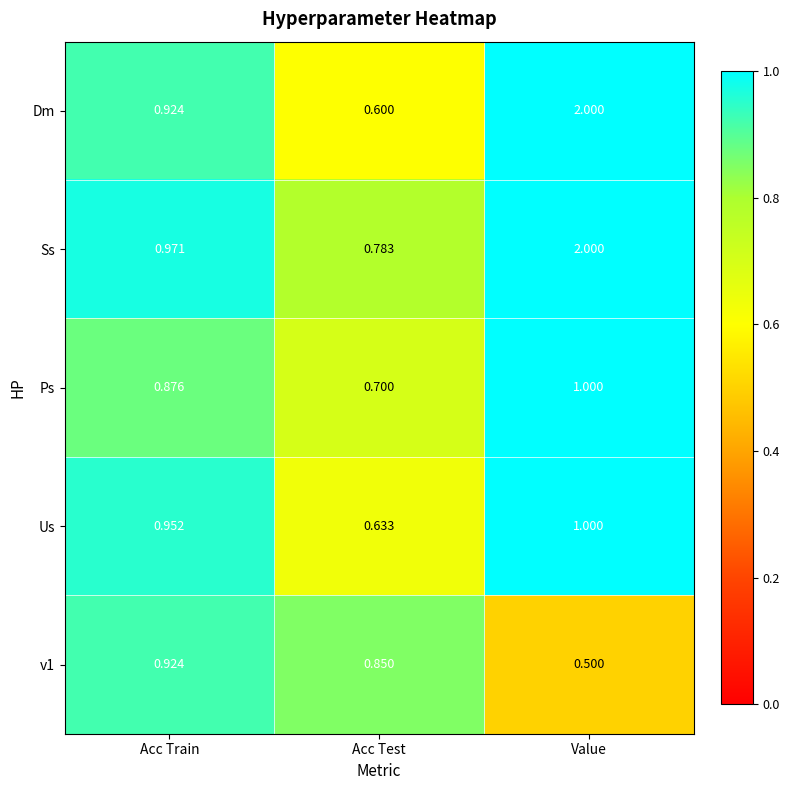

Which series has the largest range (max minus min)?

Dm